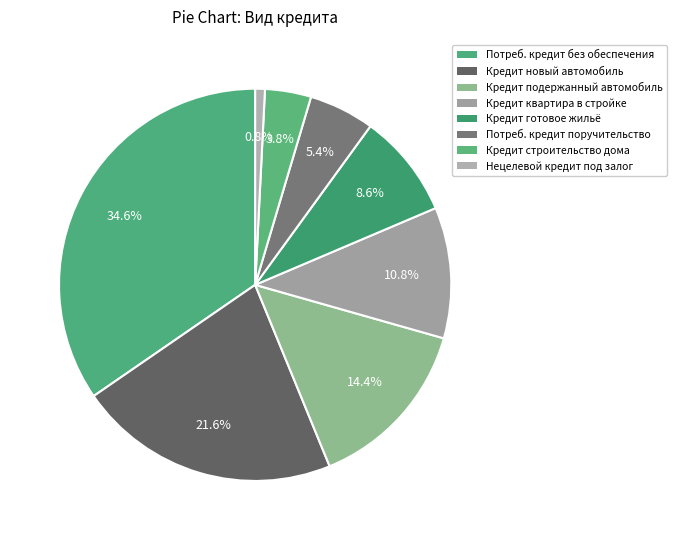

Is there any slice that represents more than half of the pie?

No